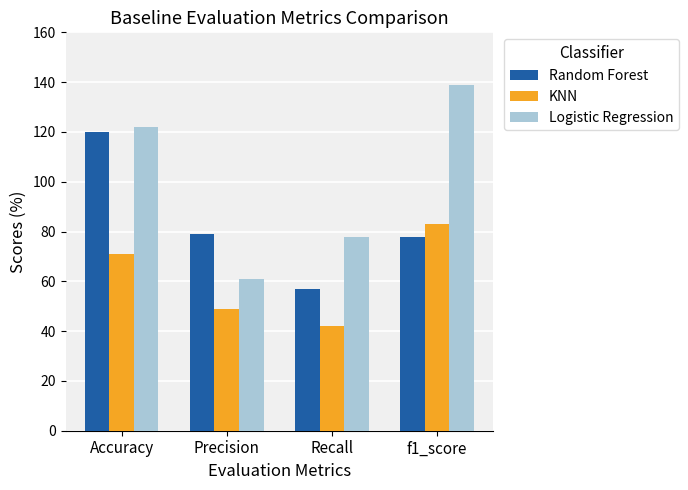

The KNN series shows 49 at Precision. True or false?

True